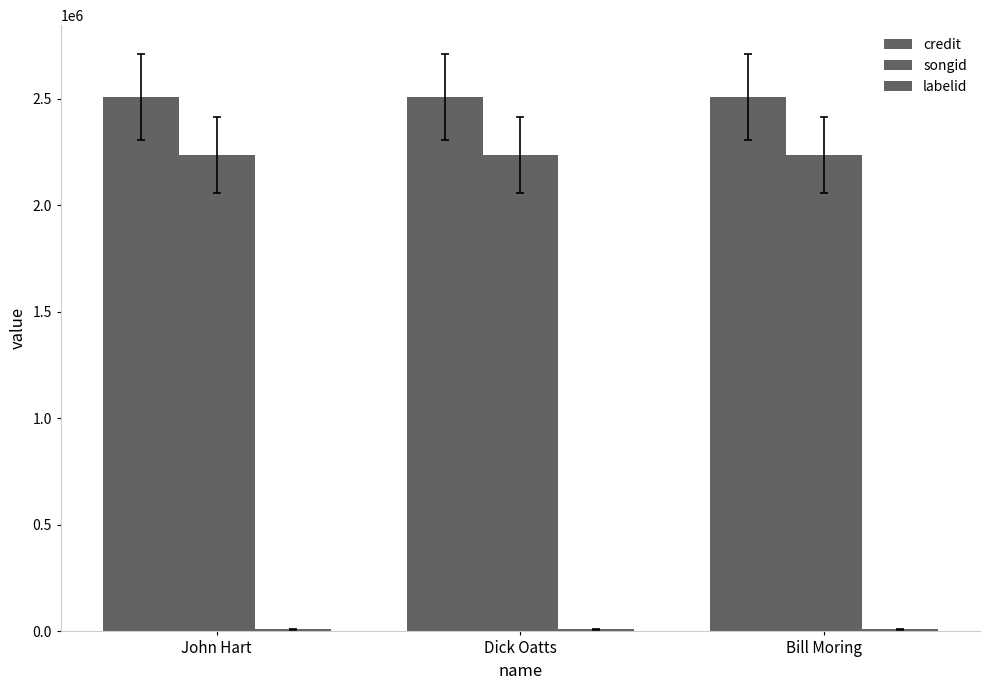

Does the chart contain stacked bars?

No